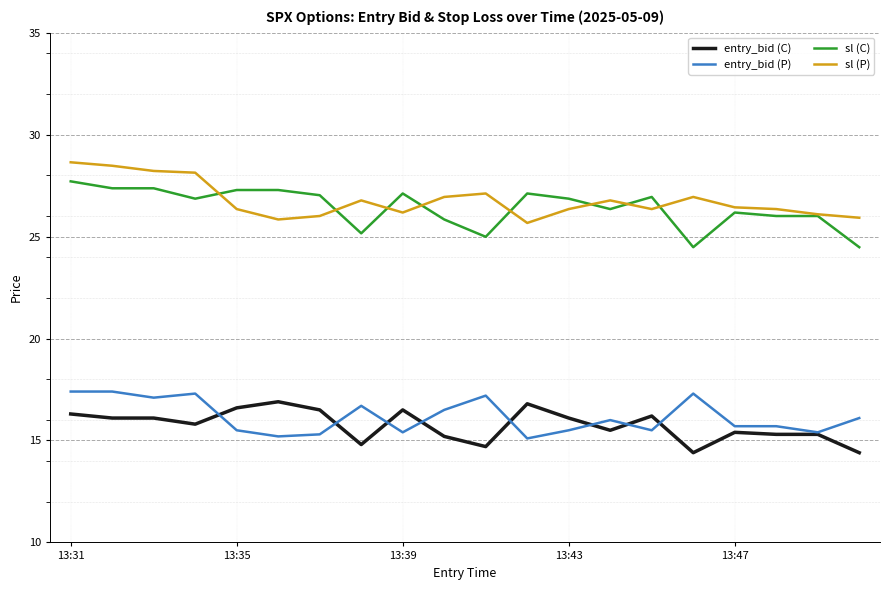

True or false: entry_bid (P) and sl (P) intersect in this chart.

False